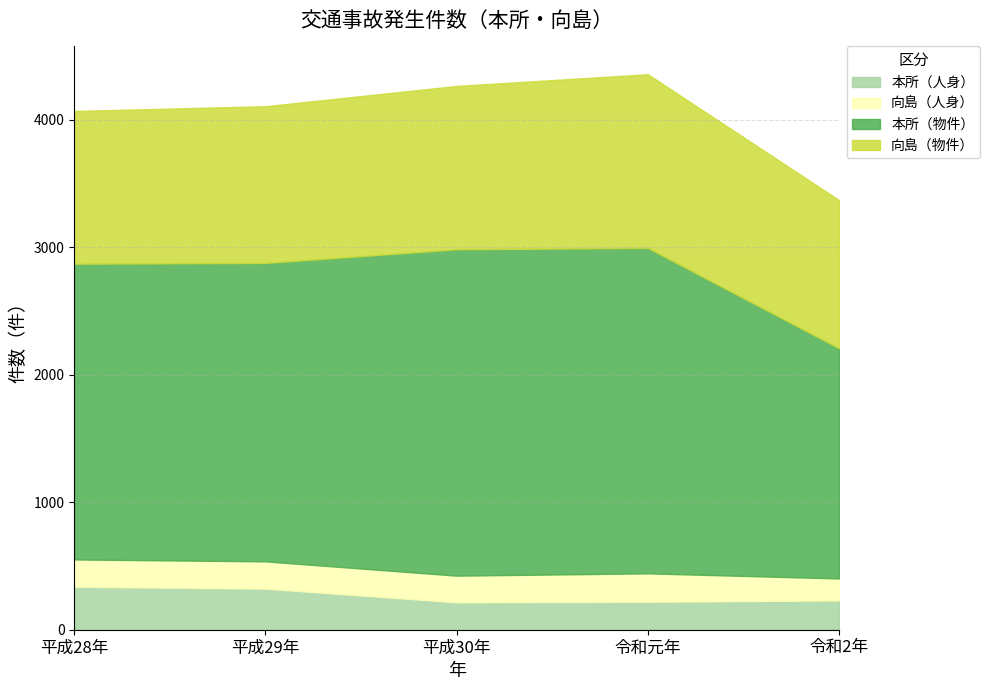

At which label is 向島（物件） closest to 1262?

平成30年